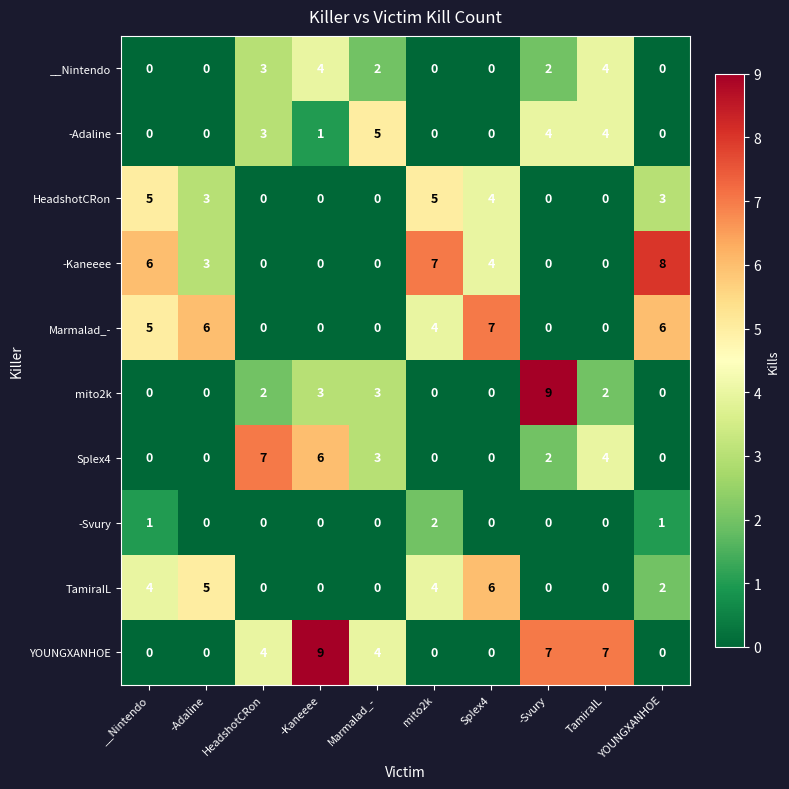

At which label does __Nintendo first exceed 2?

HeadshotCRon